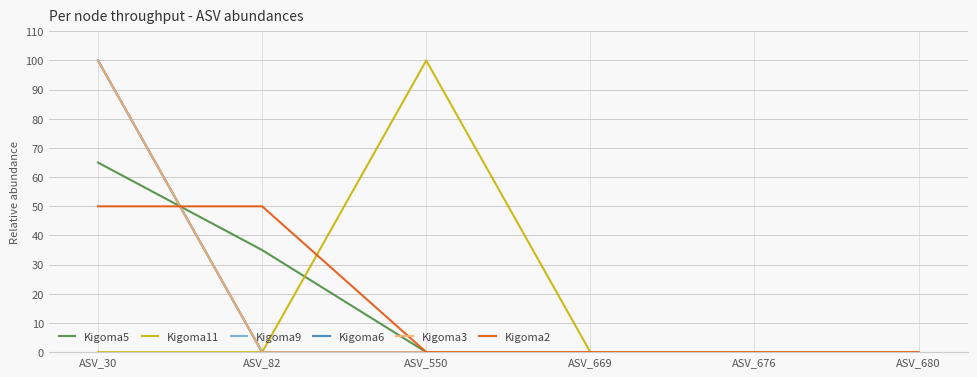

Is it true that Kigoma2 equals 0 at ASV_550?

True